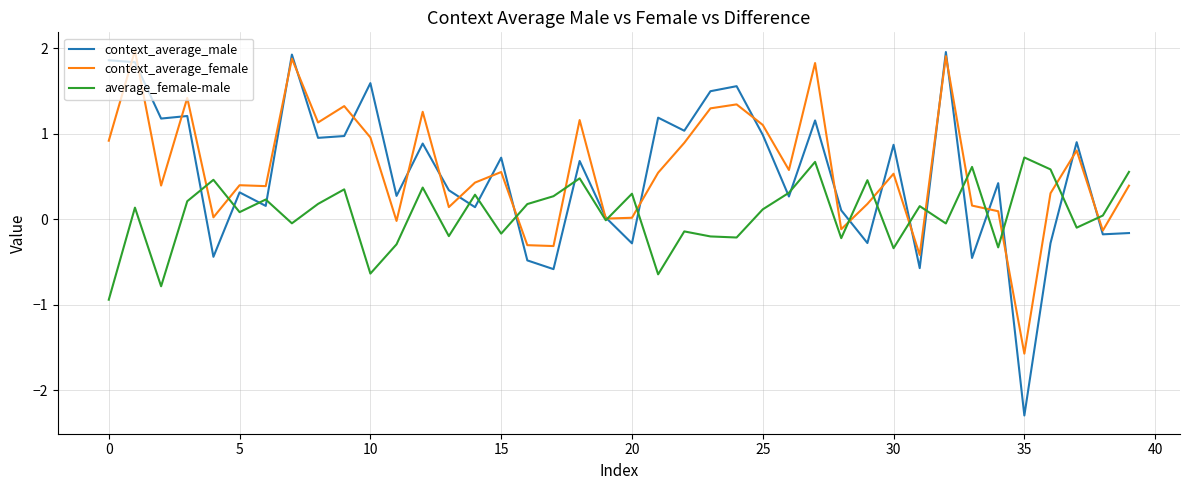

What are all the series names shown in the legend?

context_average_male, context_average_female, average_female-male